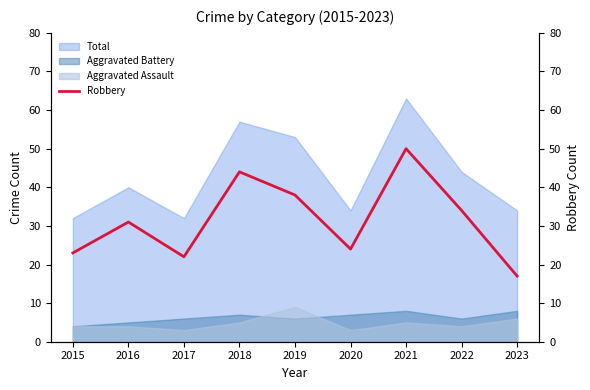

What is the maximum value for Total?

63